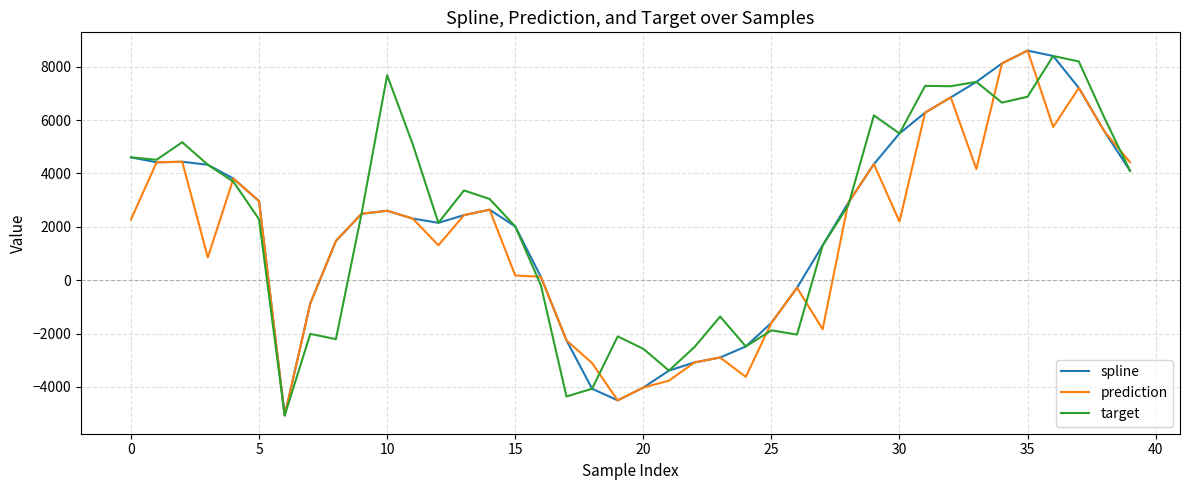

What is the smallest value displayed?

-5070.2